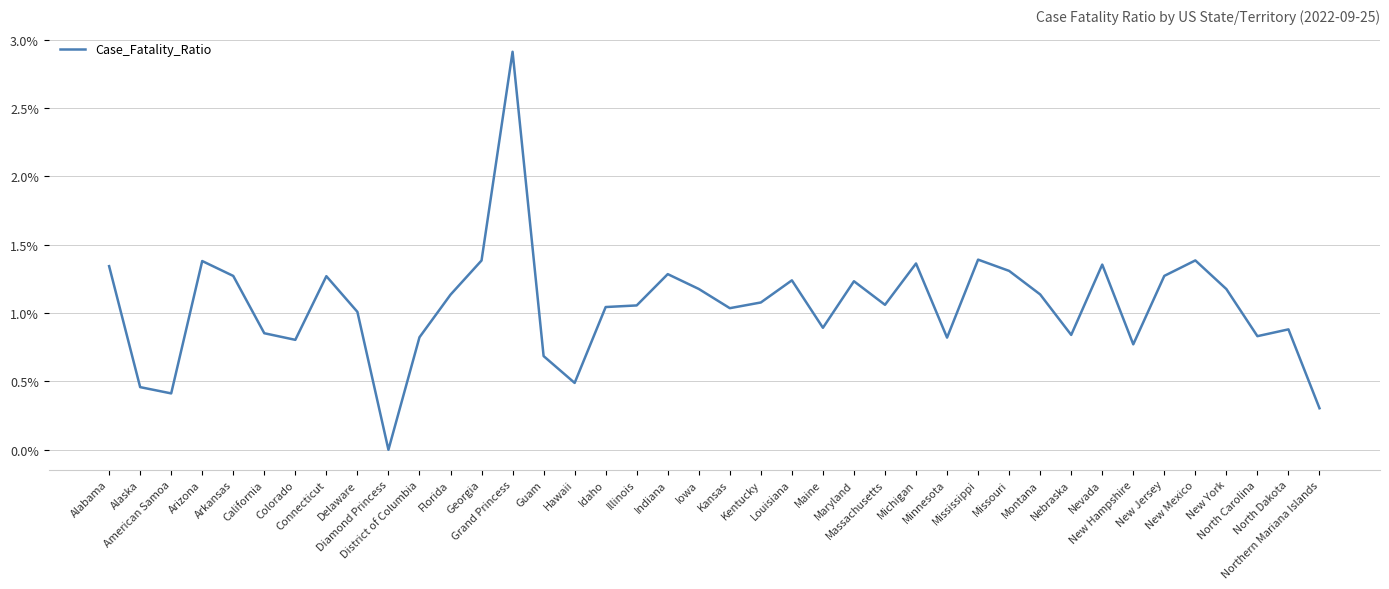

What is the greatest value displayed?

2.9